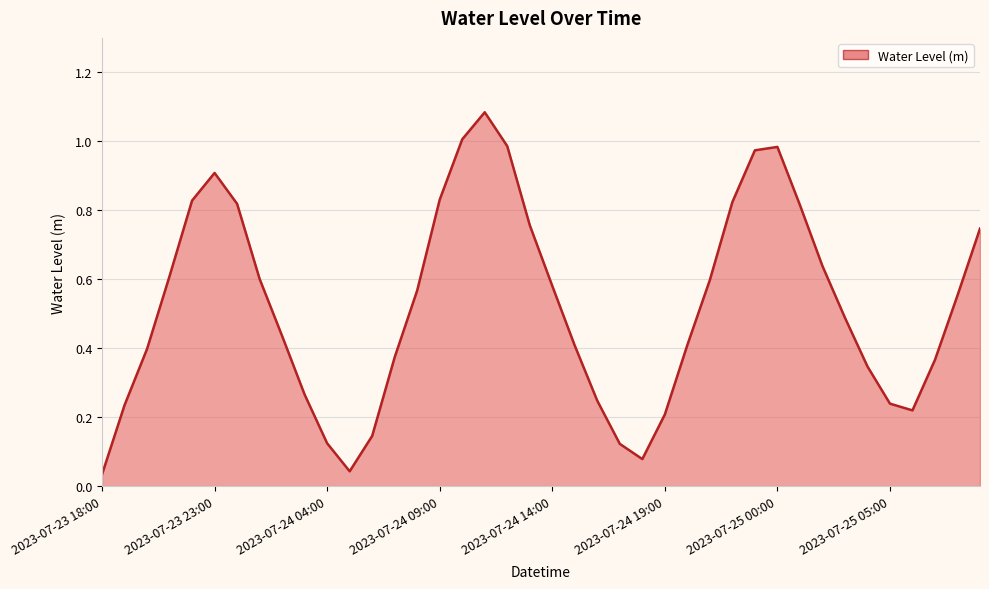

Count the number of data series in this chart.

1